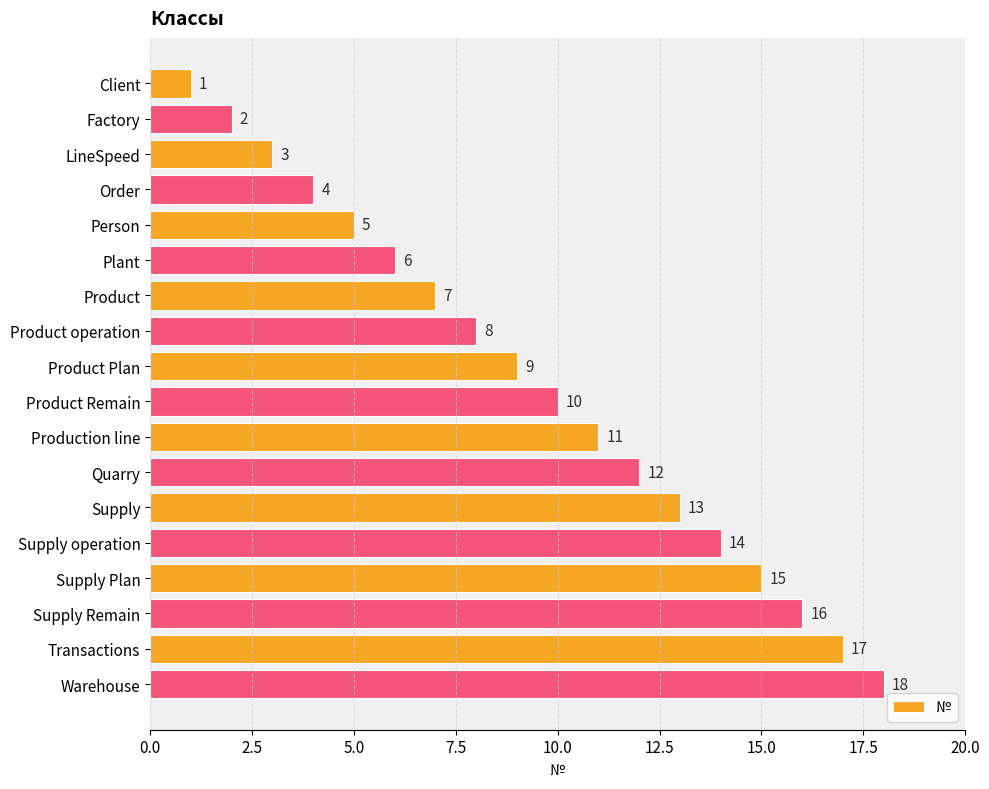

The chart shows a value of 16 at Supply Remain. True or false?

True